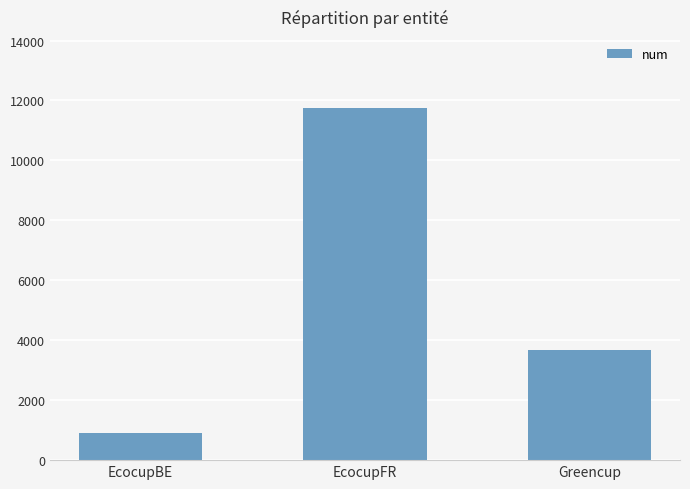

Between EcocupFR and EcocupBE, which is larger?

EcocupFR